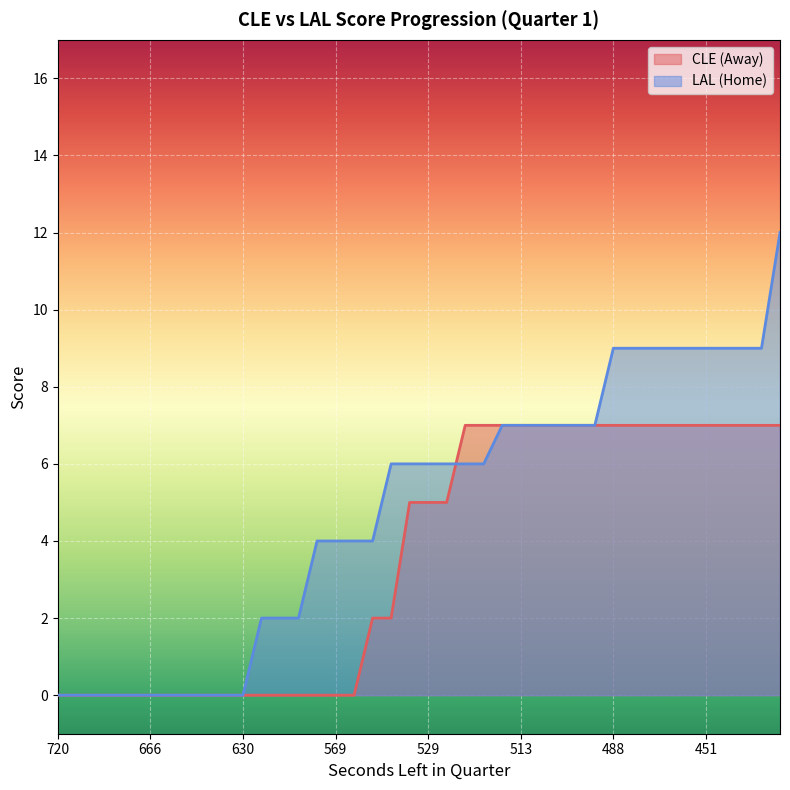

Reading left to right, what are all the values shown in this chart?

AwayScore: 0	0	0	0	0	0	0	0	0	0	0	0	0	0	0	0	0	2	2	5	5	5	7	7	7	7	7	7	7	7	7	7	7	7	7	7	7	7	7	7
HomeScore: 0	0	0	0	0	0	0	0	0	0	0	2	2	2	4	4	4	4	6	6	6	6	6	6	7	7	7	7	7	7	9	9	9	9	9	9	9	9	9	12